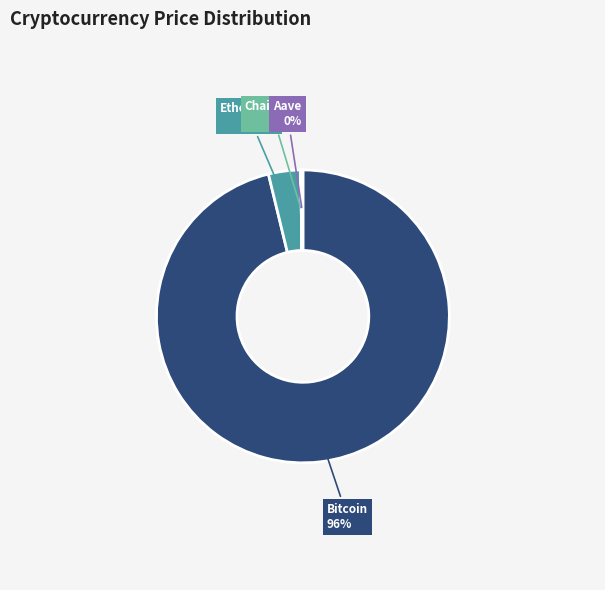

Do Bitcoin and Ethereum together represent more than half of the pie?

Yes